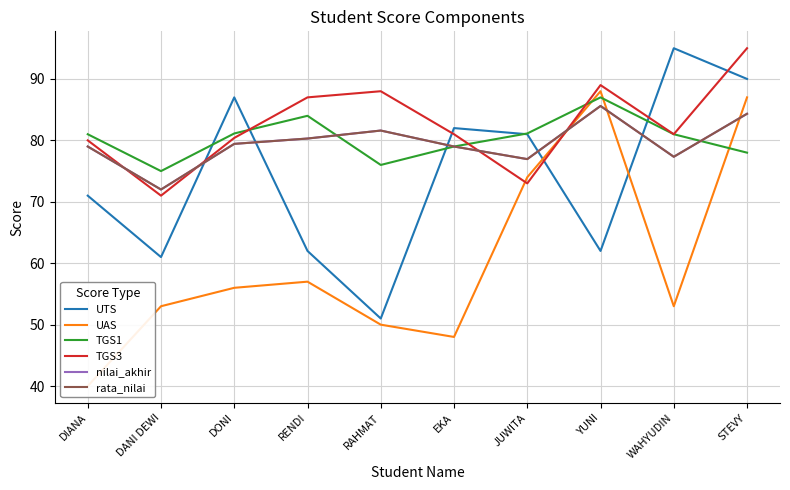

At which category does nilai_akhir reach its first local peak?

RAHMAT